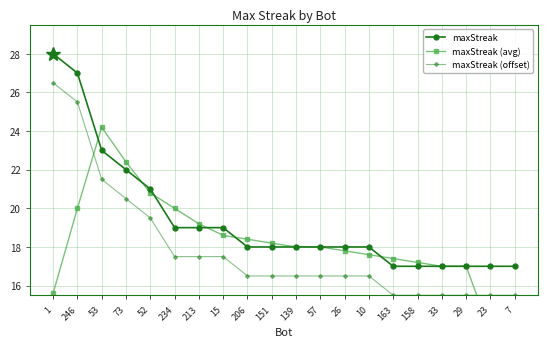

What is the average value of the maxStreak series?

19.4